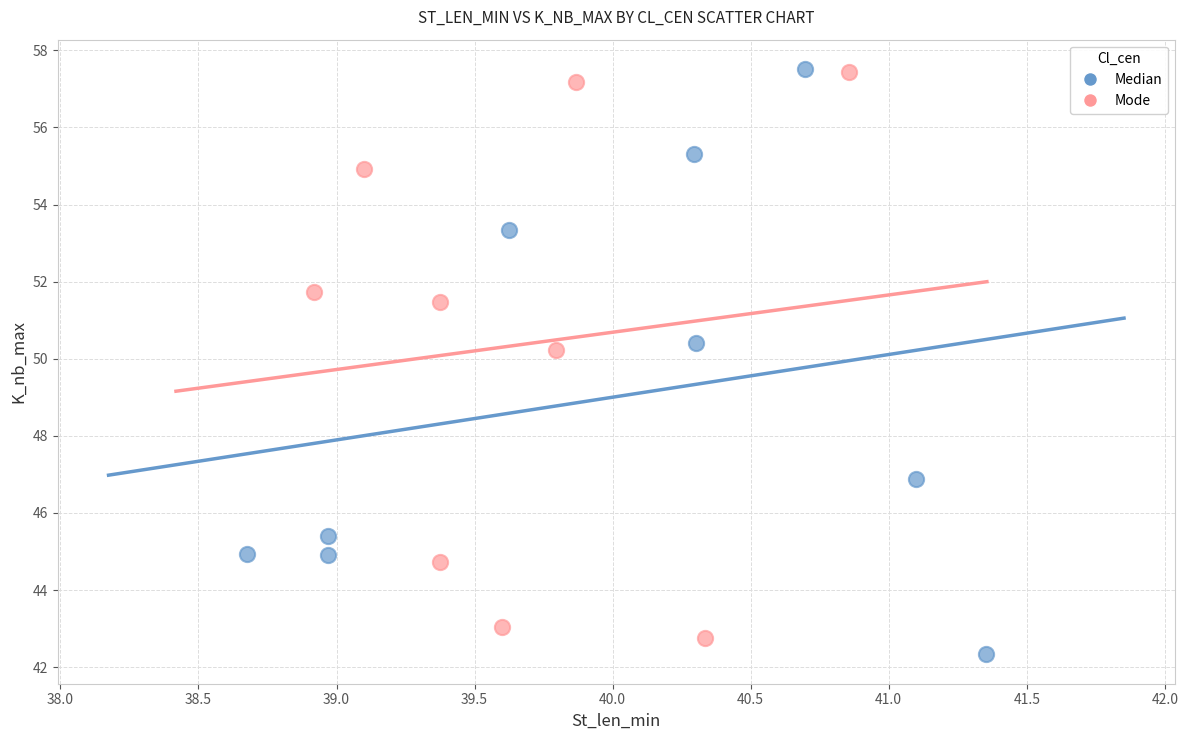

Which series has the widest spread of Y values?

Median